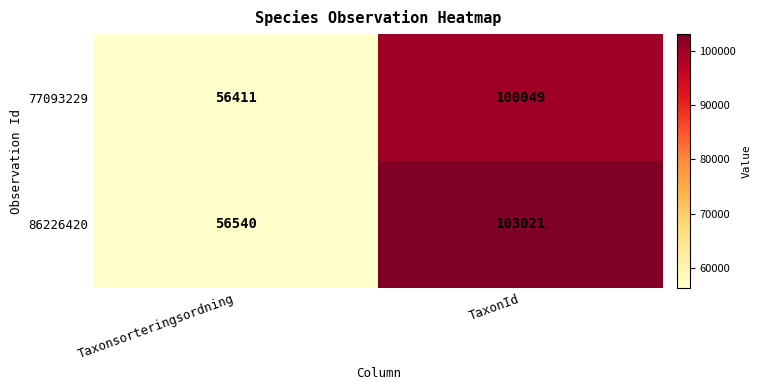

How many distinct data groups are displayed?

2